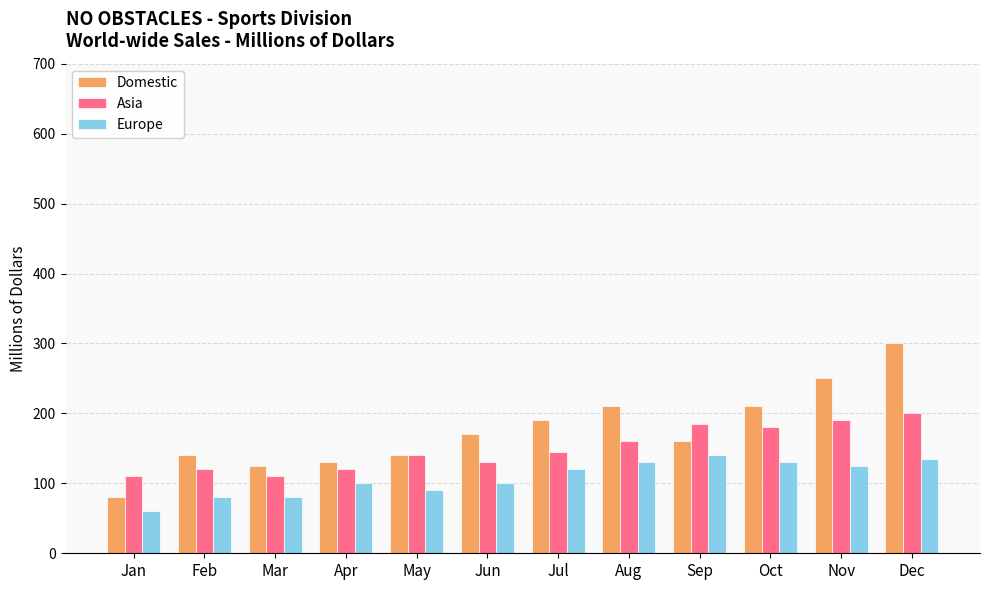

What is the average value of the Europe series?

108